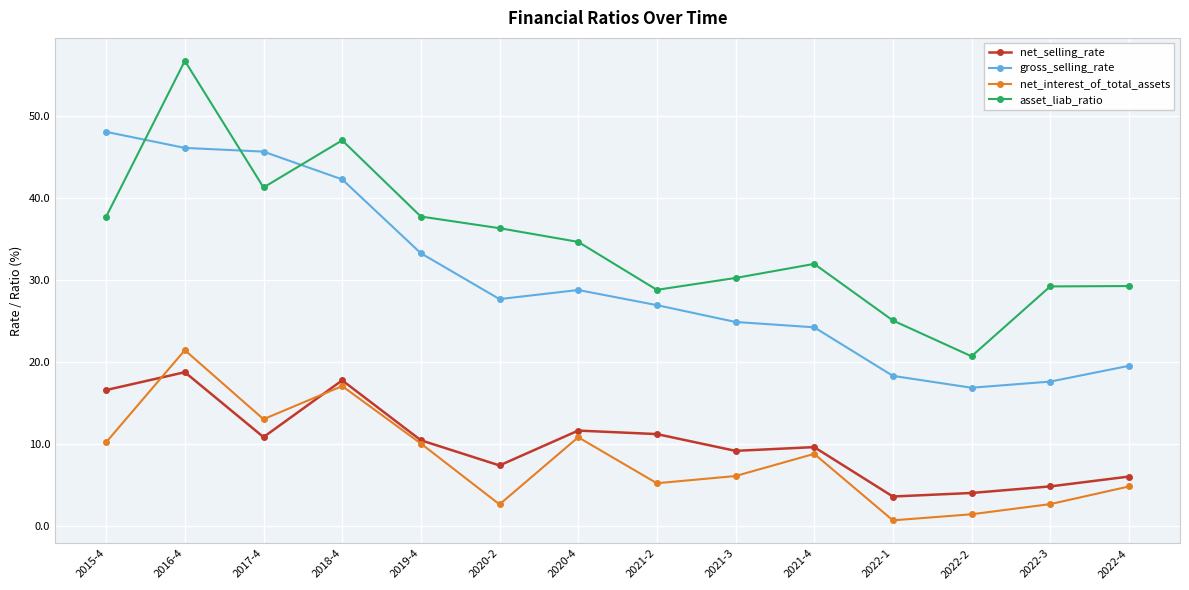

What is the value of the net_interest_of_total_assets point at the 10th from the left?

8.7